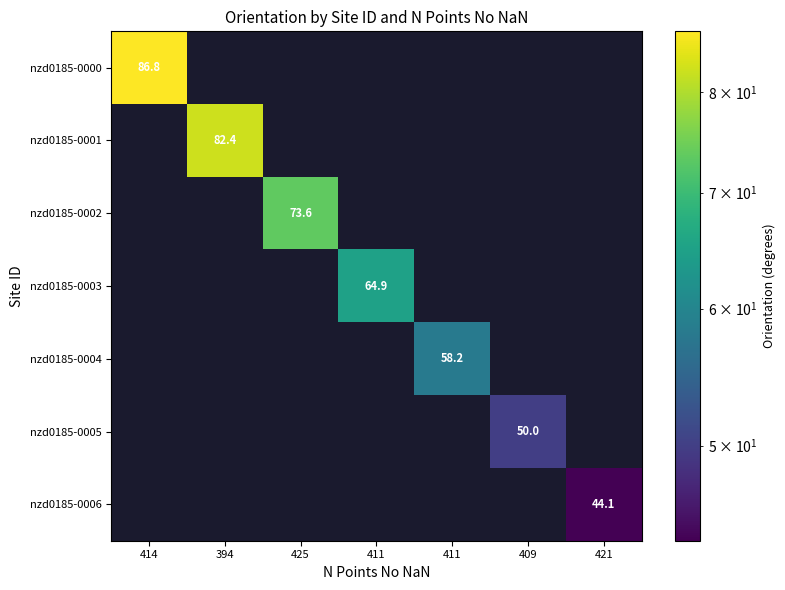

Which series has the largest range (max minus min)?

nzd0185-0000